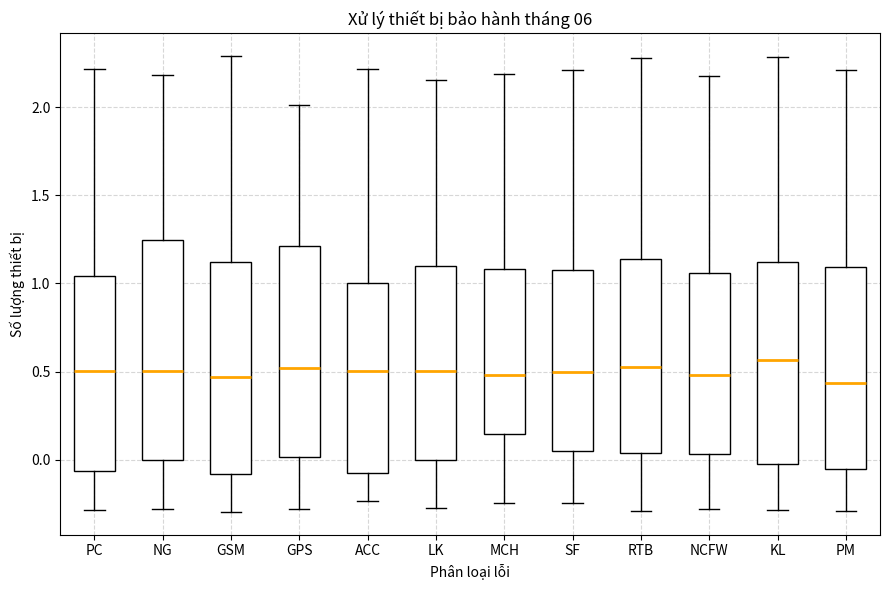

Reading left to right, transcribe this box plot: for each box, give where its median line is, the range the box spans, and where its two whiskers end, as read against the y-axis. The values are not printed on the chart, so give them approximately, as read against the axis.

PC: median 0.50, box -0.05 to 1.05, whiskers -0.30 to 2.20
NG: median 0.50, box 0.00 to 1.25, whiskers -0.30 to 2.20
GSM: median 0.45, box -0.10 to 1.10, whiskers -0.30 to 2.30
GPS: median 0.50, box 0.00 to 1.20, whiskers -0.30 to 2.00
ACC: median 0.50, box -0.05 to 1.00, whiskers -0.25 to 2.20
LK: median 0.50, box 0.00 to 1.10, whiskers -0.30 to 2.15
MCH: median 0.50, box 0.15 to 1.10, whiskers -0.25 to 2.20
SF: median 0.50, box 0.05 to 1.10, whiskers -0.25 to 2.20
RTB: median 0.55, box 0.05 to 1.15, whiskers -0.30 to 2.30
NCFW: median 0.50, box 0.05 to 1.05, whiskers -0.30 to 2.20
KL: median 0.55, box 0.00 to 1.10, whiskers -0.30 to 2.30
PM: median 0.45, box -0.05 to 1.10, whiskers -0.30 to 2.20